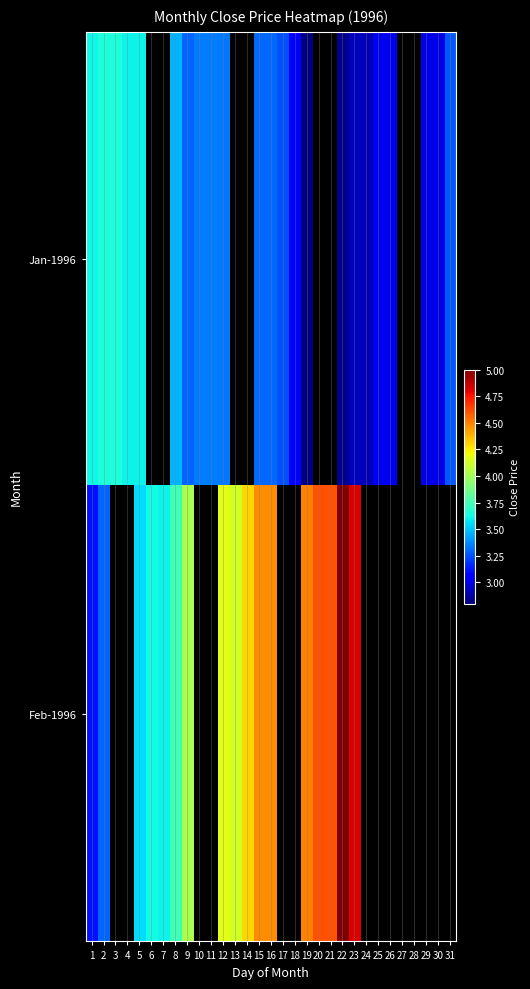

At which category does the chart reach its minimum across all series?

19